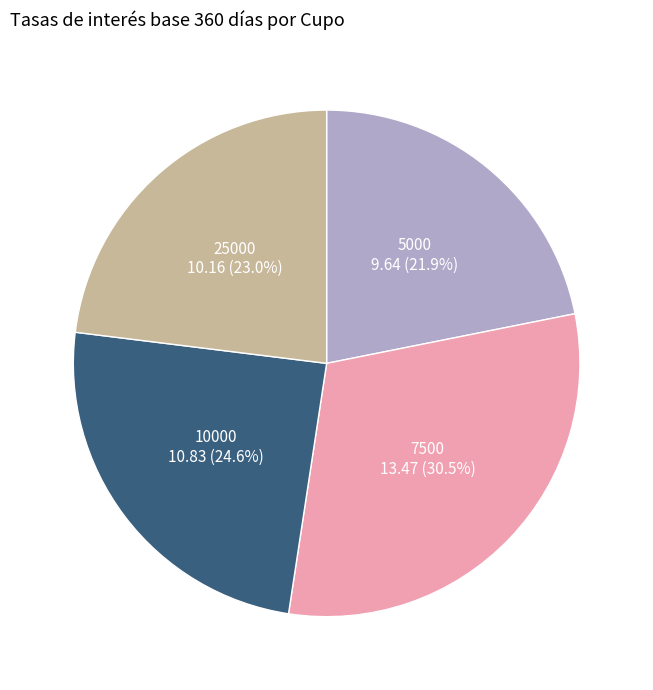

Is there a majority slice in this chart?

No